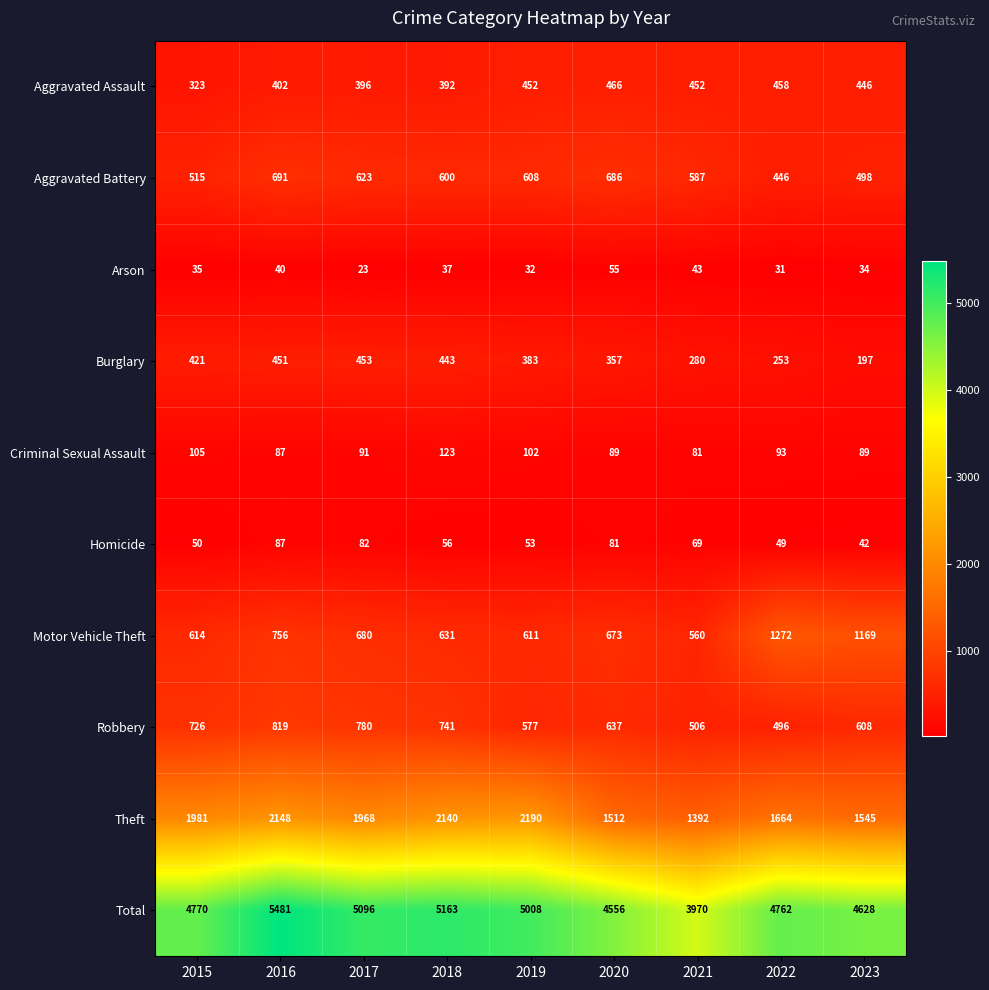

What is the average value of the Burglary series?

360